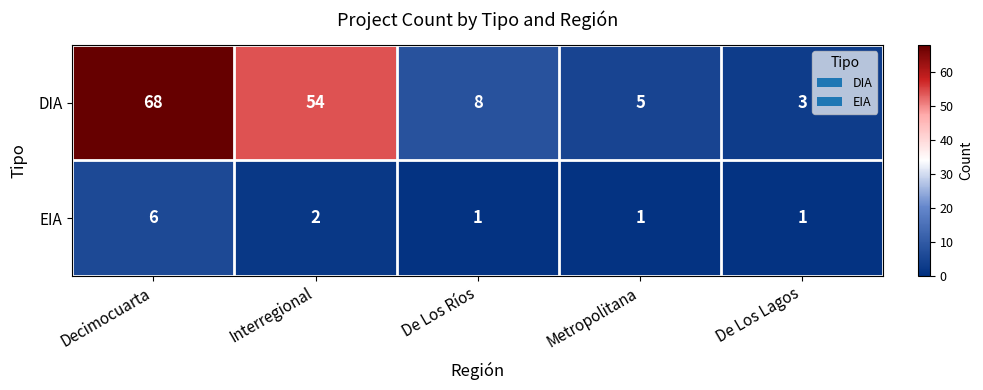

How many data points does each series have?

5